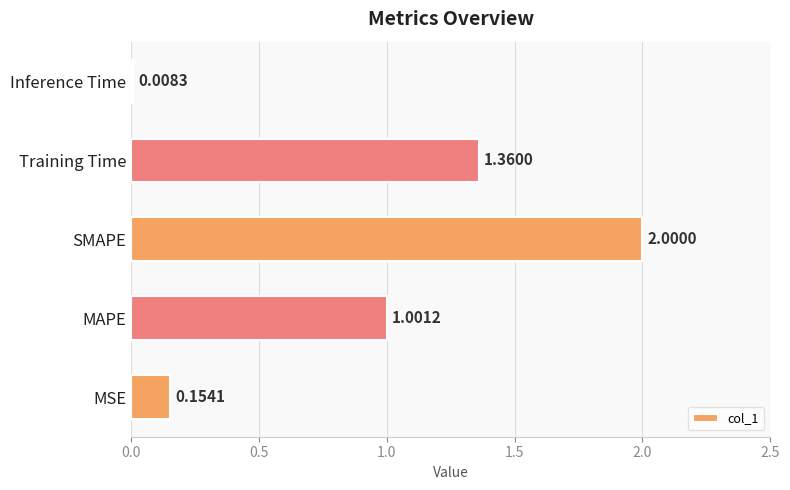

Are the bars grouped side by side (vs. stacked)?

No